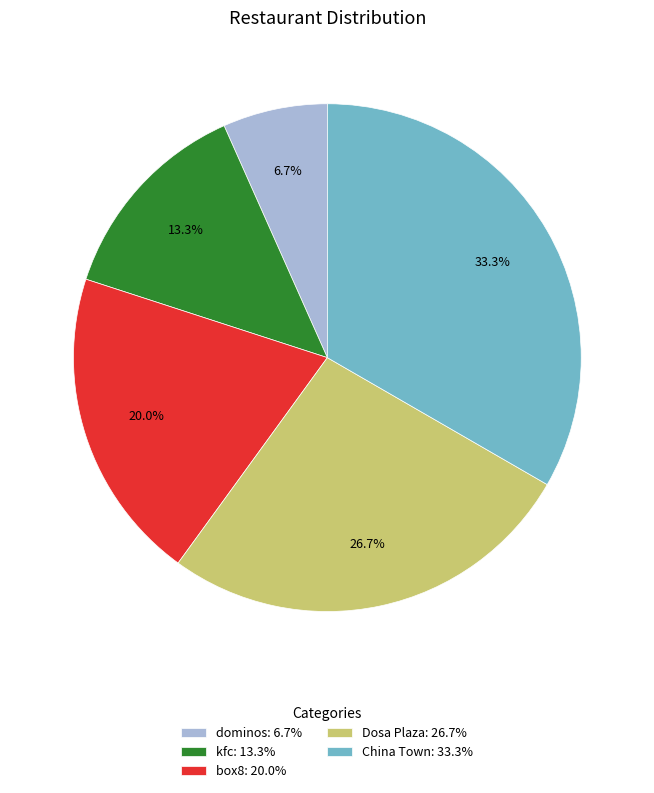

What percentage is the China Town slice, to the nearest percent?

33%